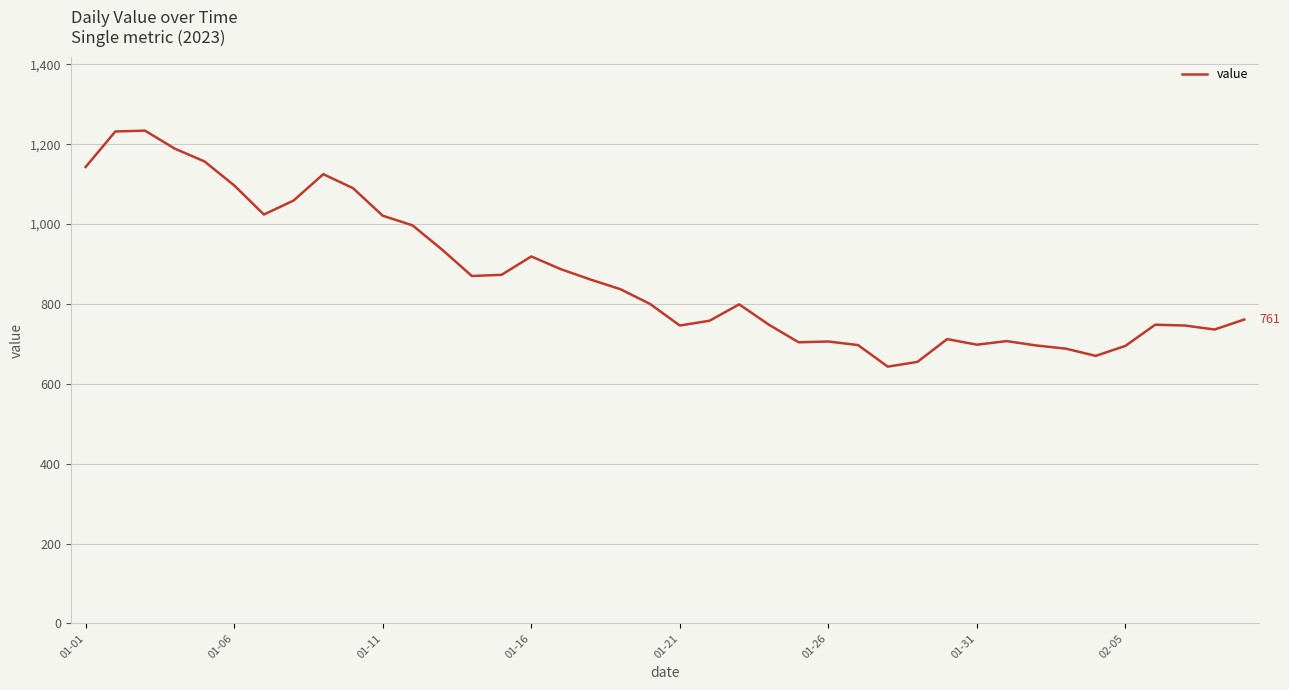

How many lines are shown in the chart?

1